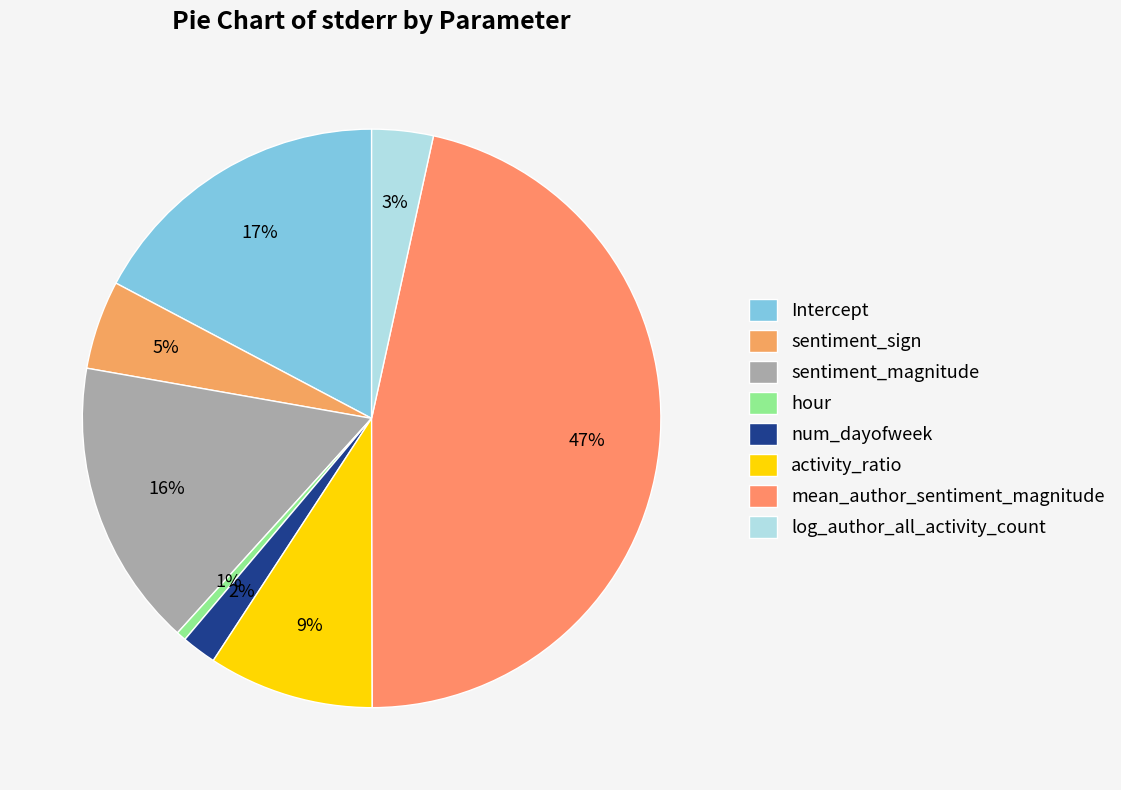

Count the number of slices in the pie.

8